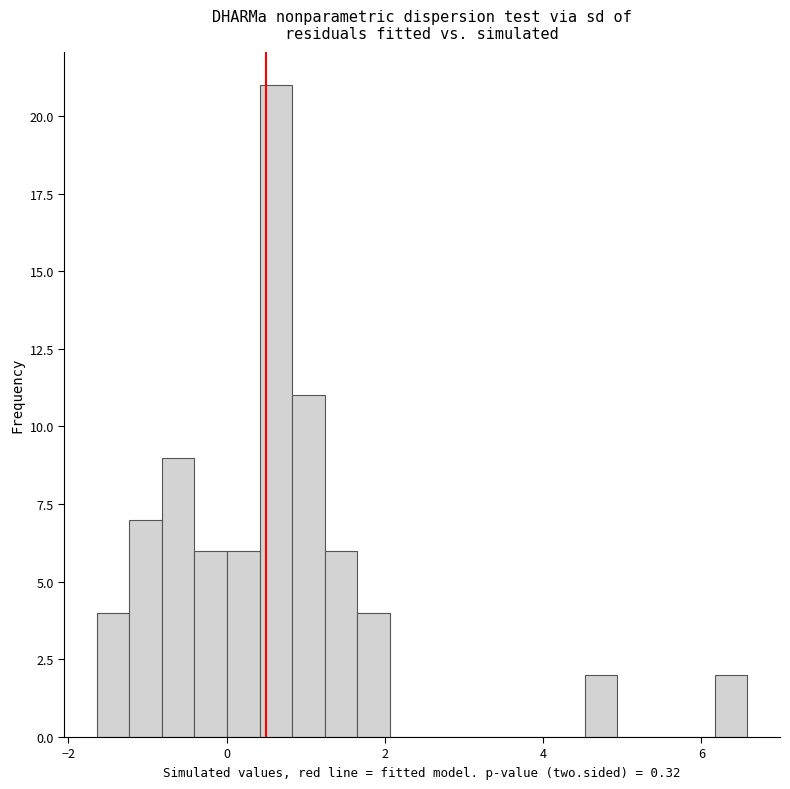

Around what value on the x-axis is the tallest bar? Give the approximate position of its centre, as read against the axis.

0.6